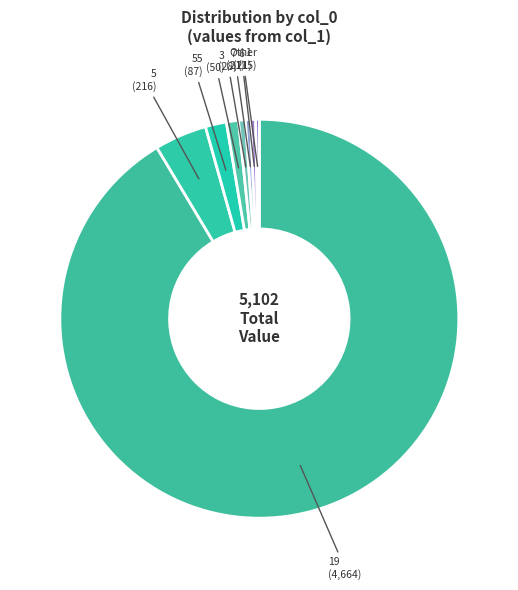

Which slice represents more than half of the pie?

19